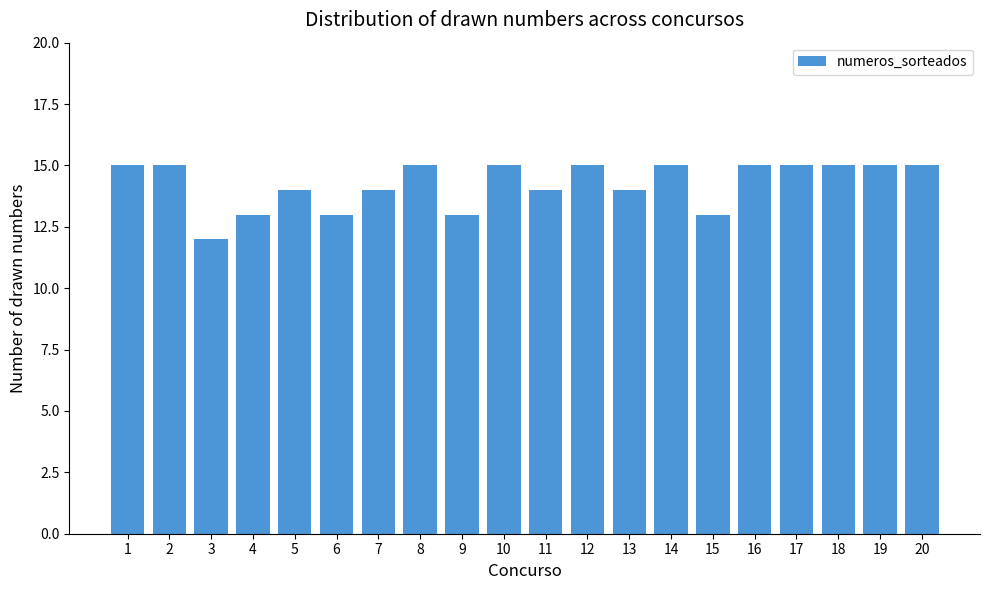

The value at 12 is 27. True or false?

False